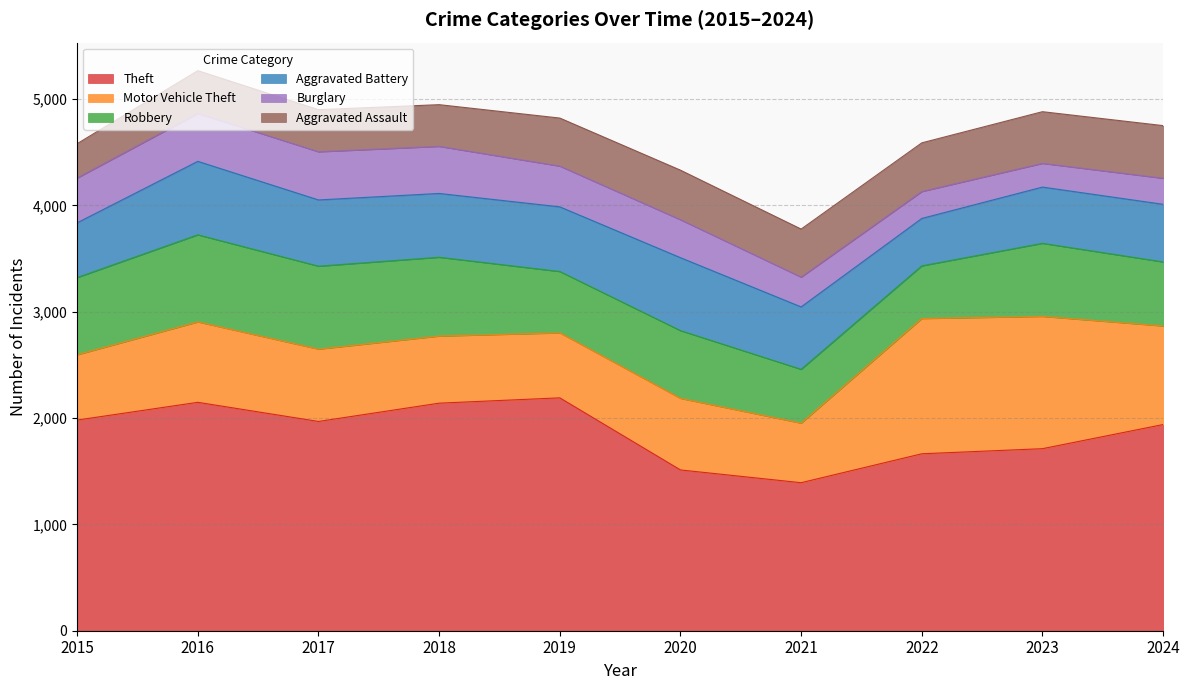

What is the minimum value for Aggravated Battery?

446